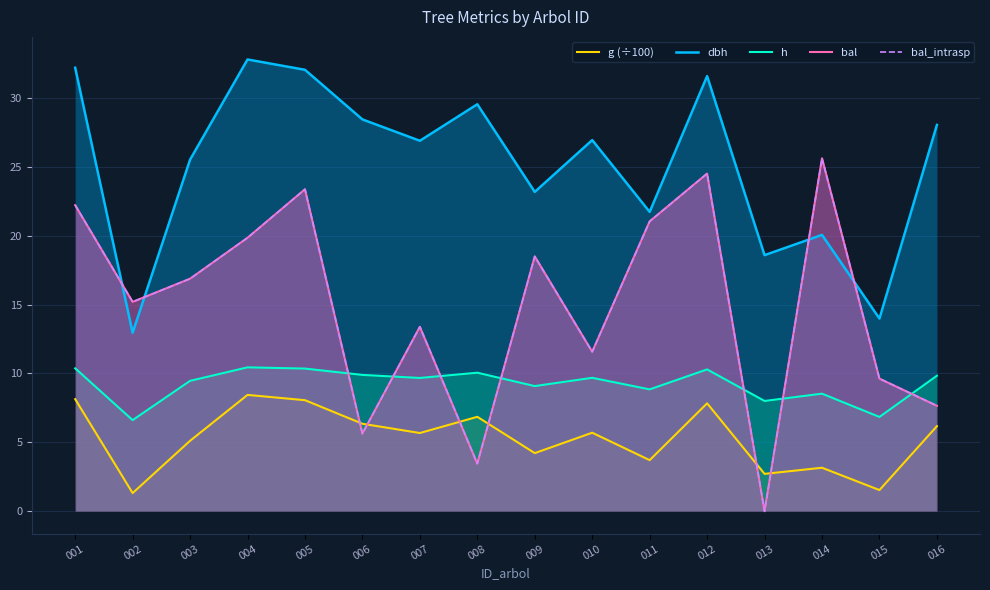

The bal series shows 36.4 at 011. True or false?

False